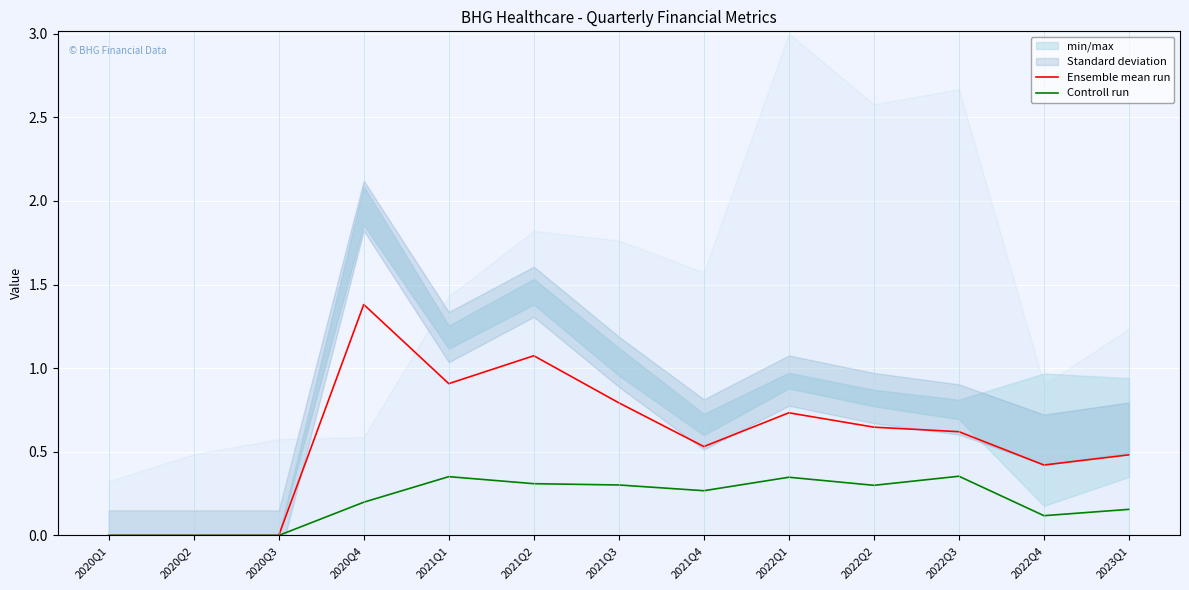

How many data points does each series have?

13